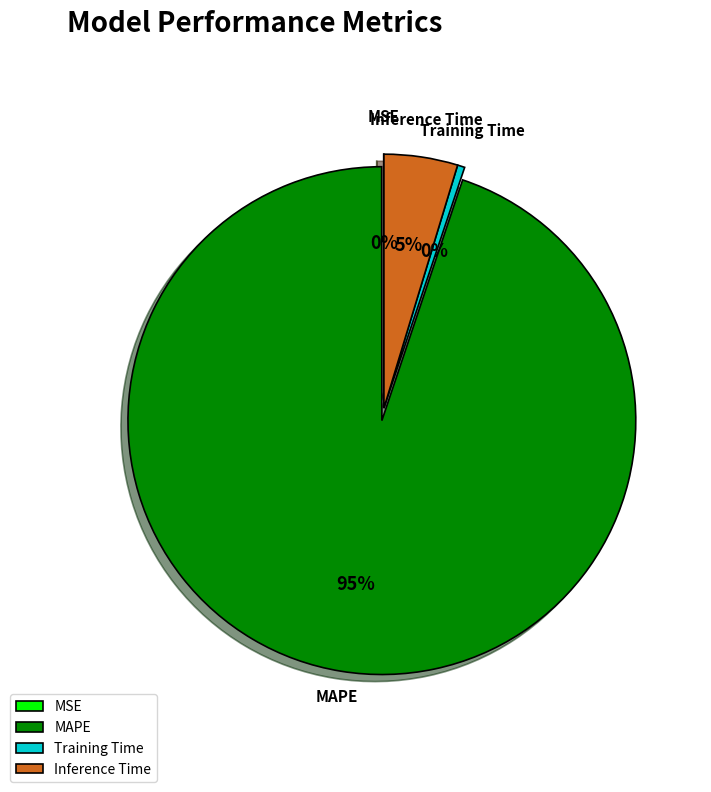

Is MAPE the majority of the pie?

Yes